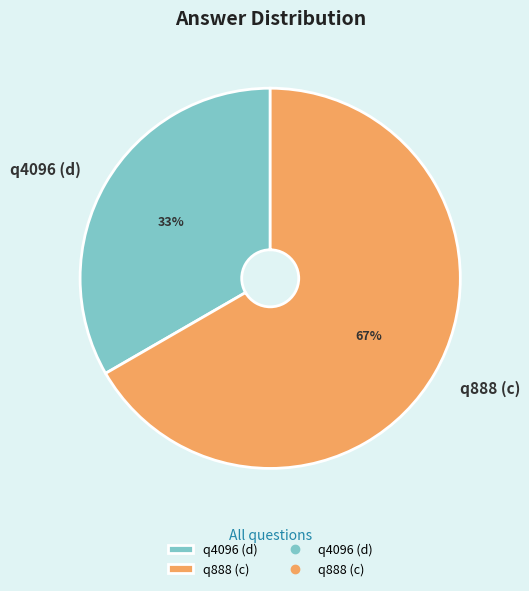

Do q4096 (d) and q888 (c) together represent more than half of the pie?

Yes